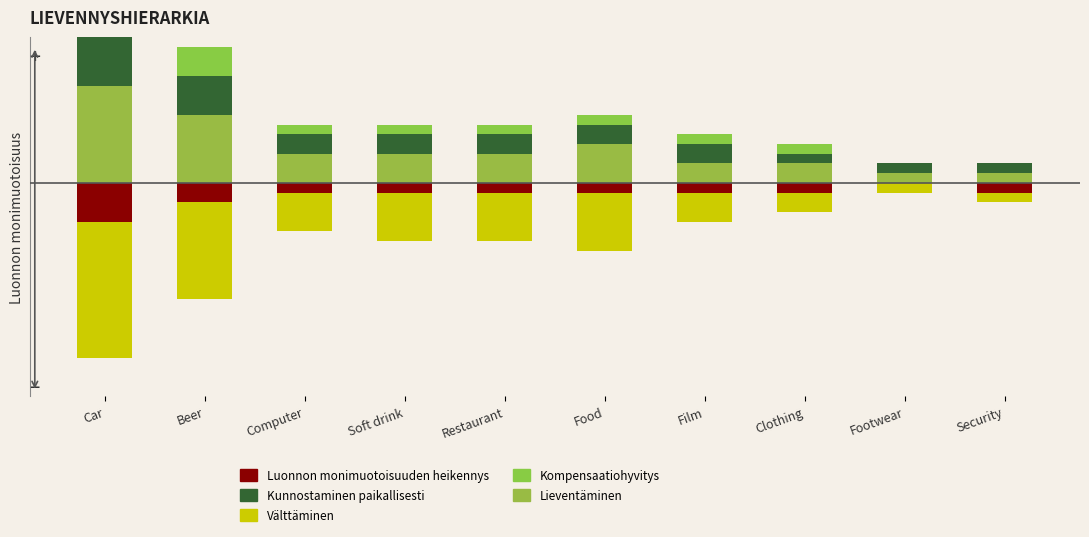

How many distinct data groups are displayed?

5